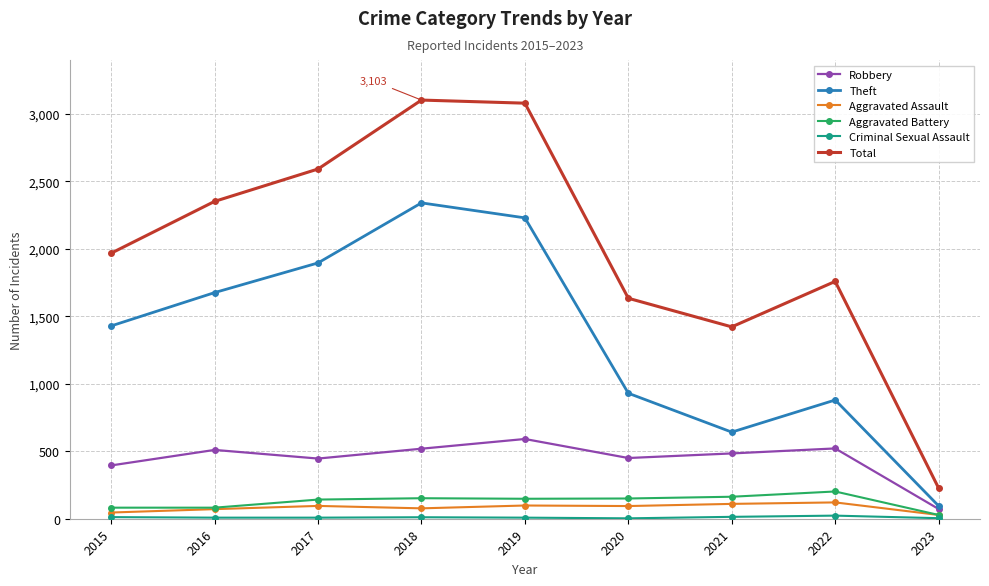

True or false: Robbery and Total cross at least once.

False